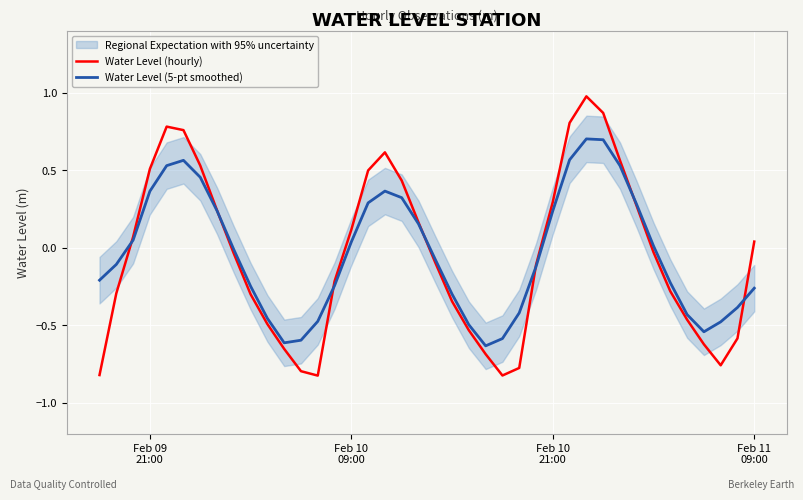

What is the highest value of the Water Level (hourly) series?

1.0